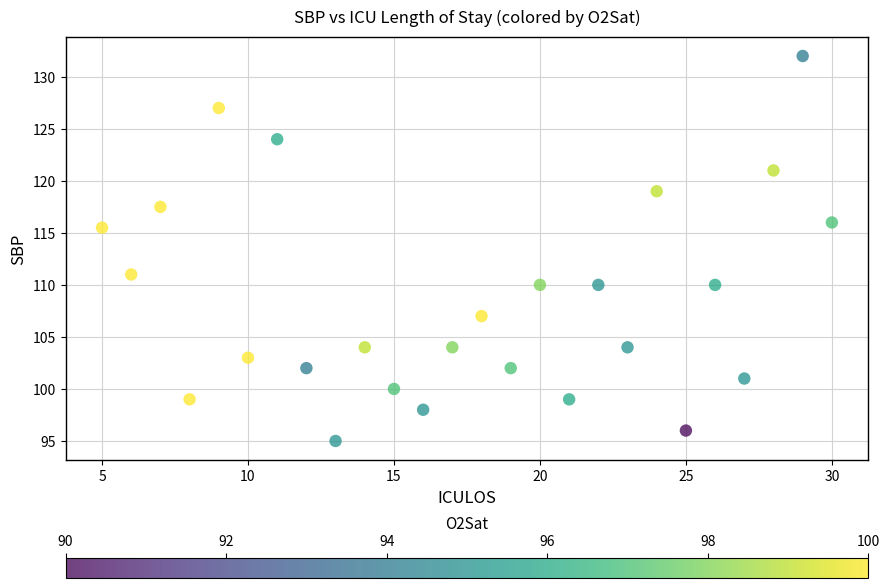

What Y value in the scatter plot is closest to 113?

111.0